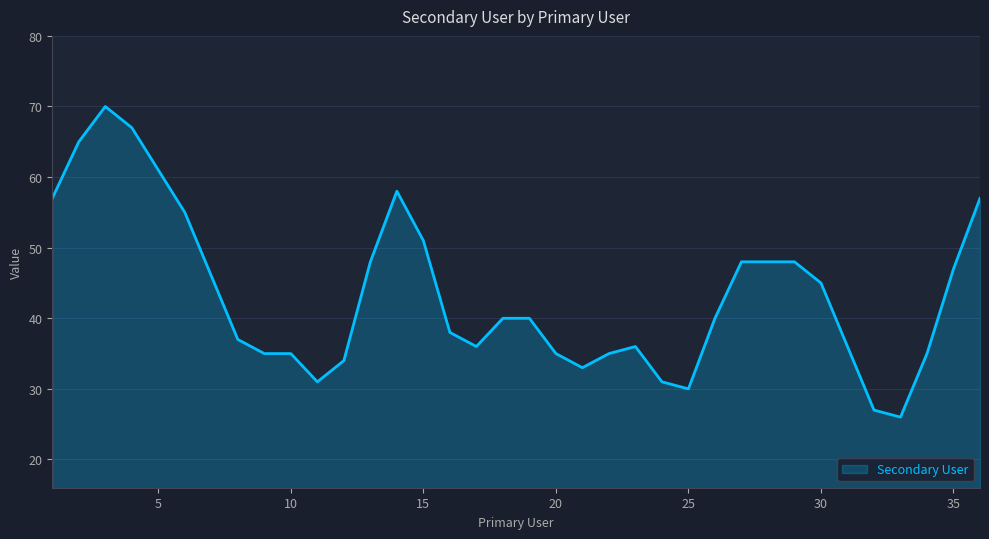

How many lines are shown in the chart?

1